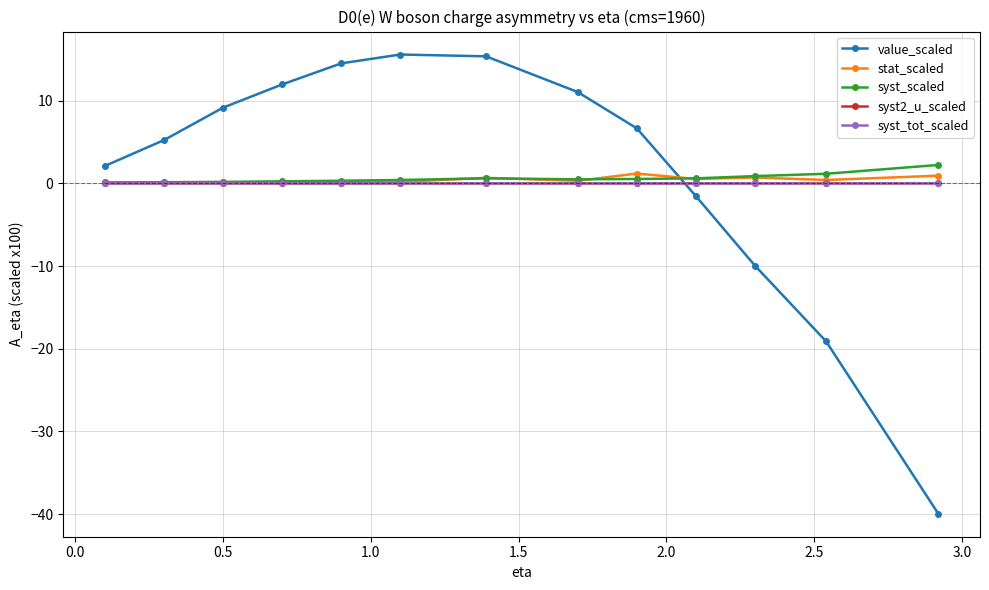

What is the value of the value_scaled point at the 5th from the left?

14.5